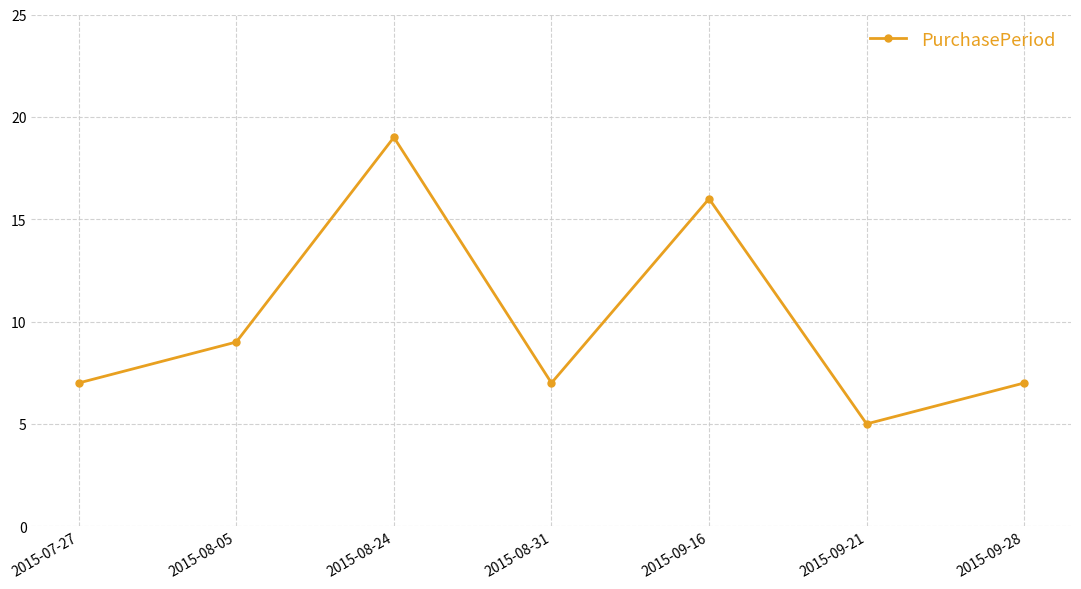

At which category does the data reach its first local valley?

2015-08-31